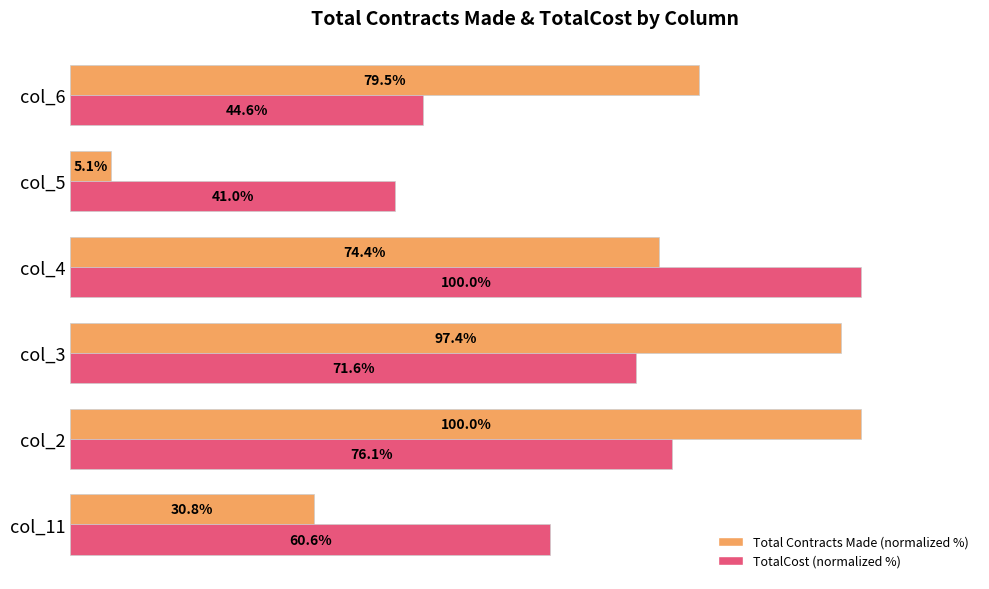

Is the value of TotalCost (normalized %) at col_6 greater than the value of Total Contracts Made (normalized %) at col_2?

No